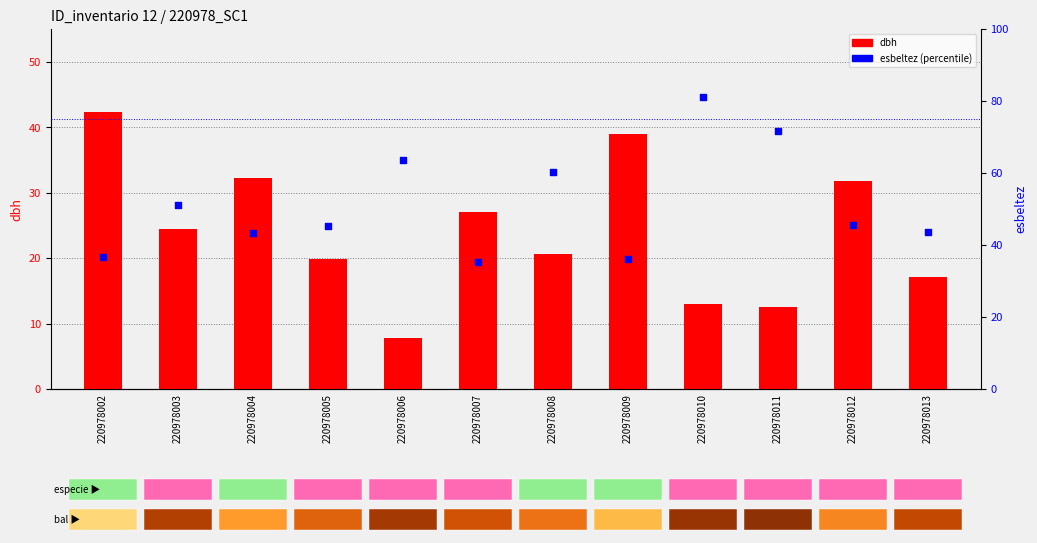

What are all the series names shown in the legend?

dbh, esbeltez